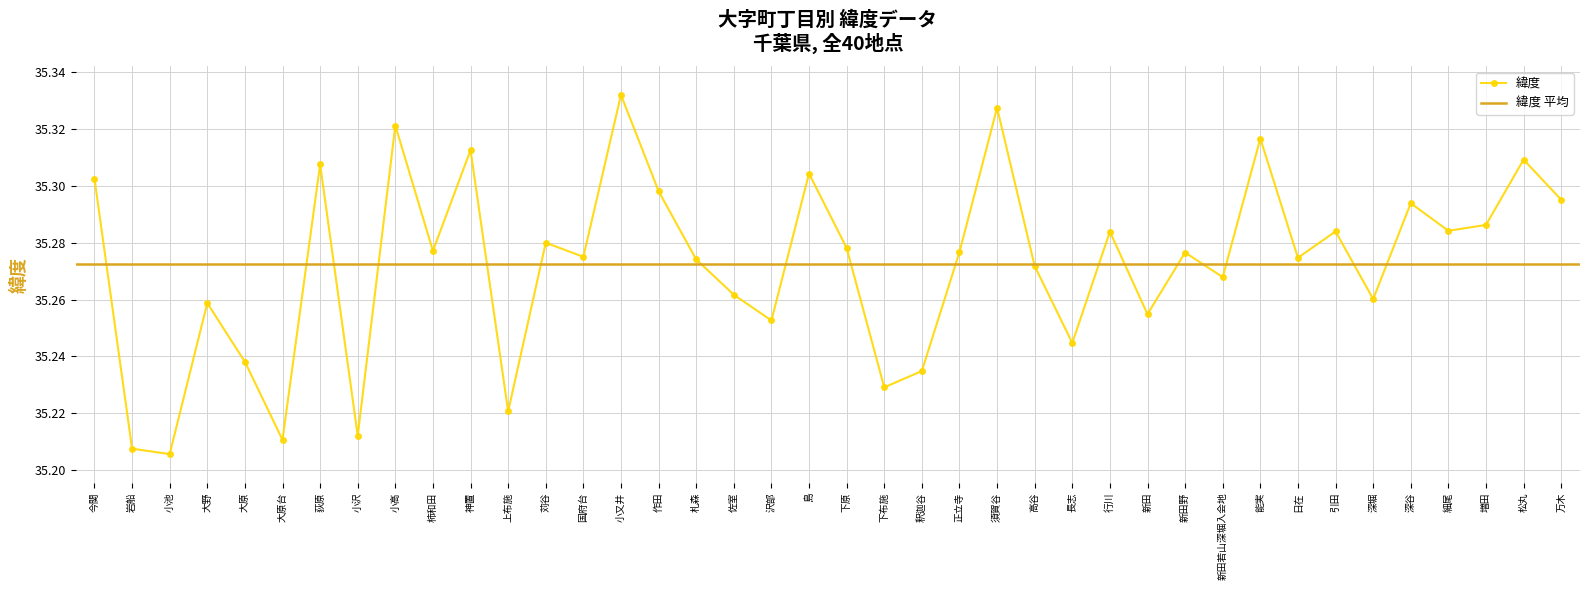

What is the sum of all values?

1410.9